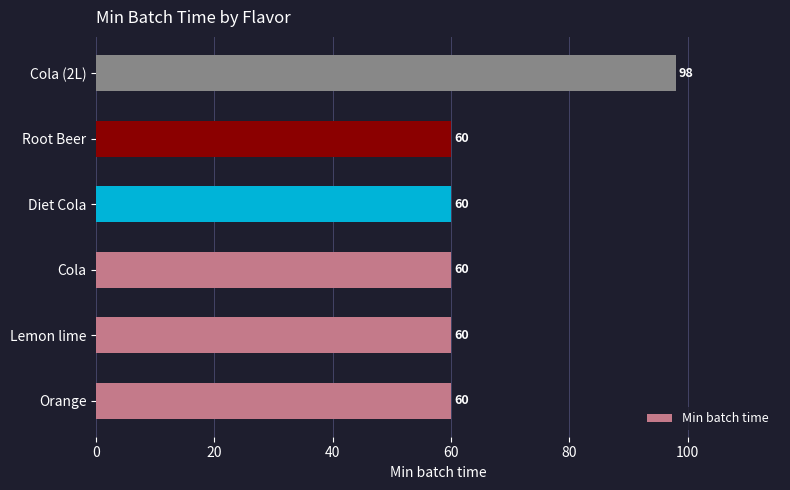

What is the maximum value shown in the chart?

98